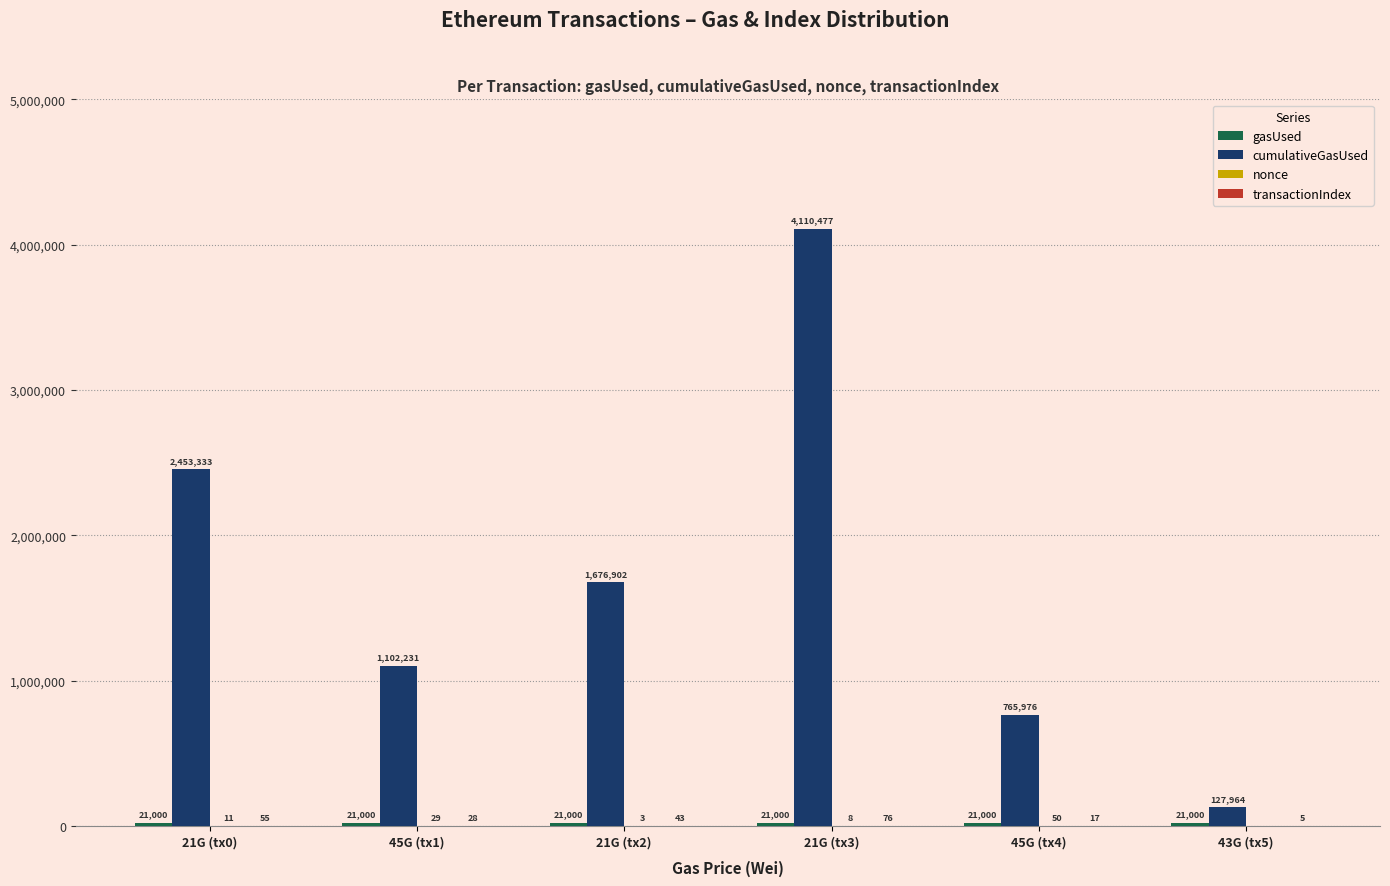

What is the maximum value for cumulativeGasUsed?

4110477